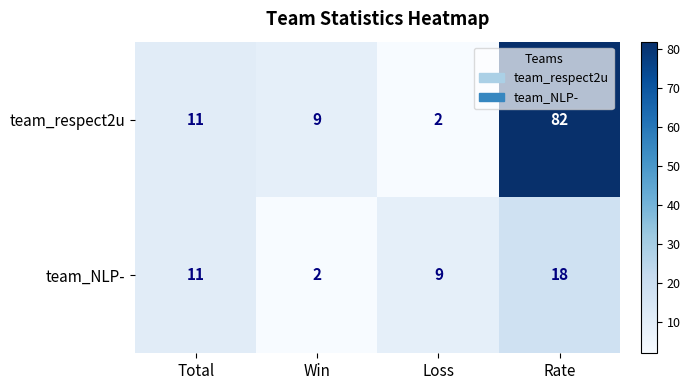

Rank the series by their maximum value, from highest to lowest.

team_respect2u, team_NLP-